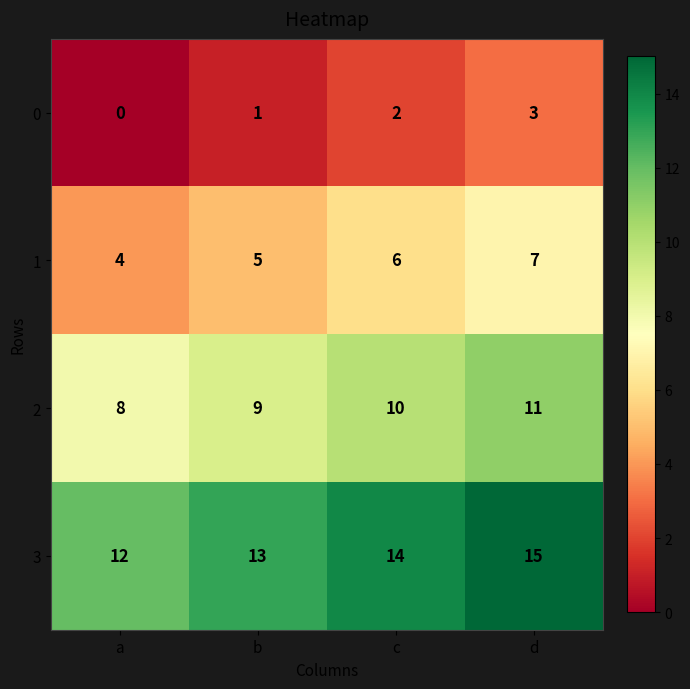

What is the difference between the highest and lowest values at d?

12